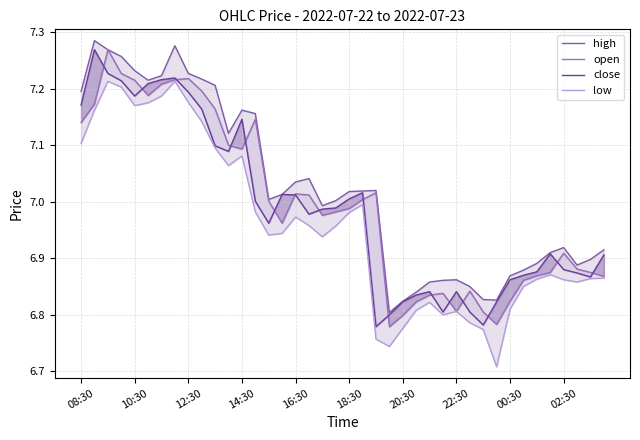

What is the sum of all high values?

280.9